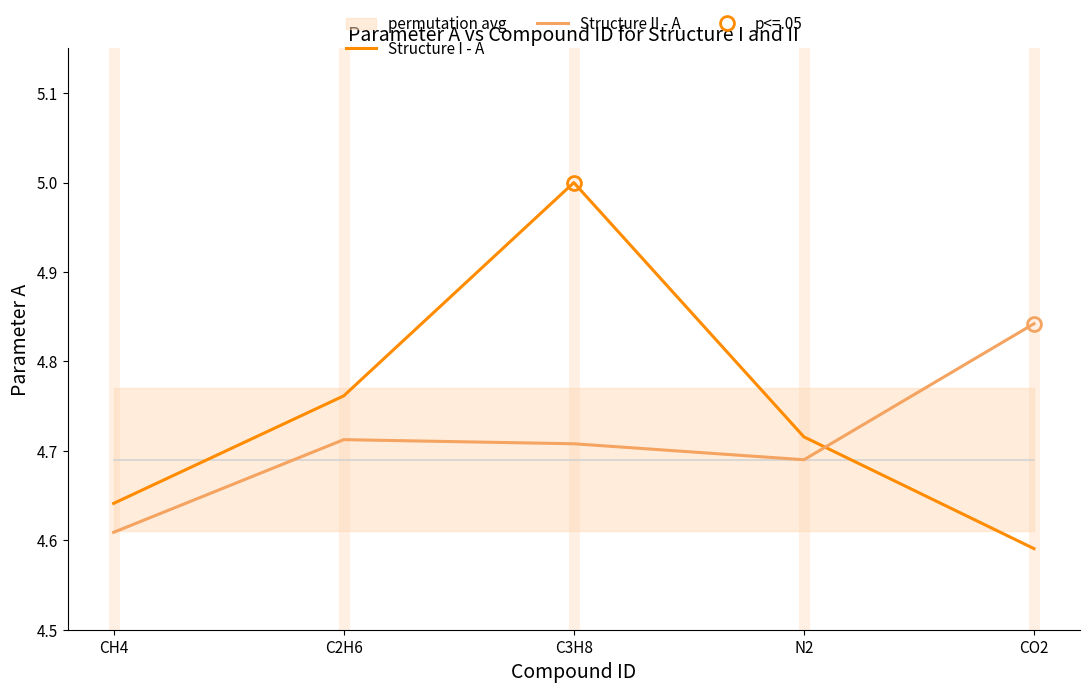

How many lines are shown in the chart?

2